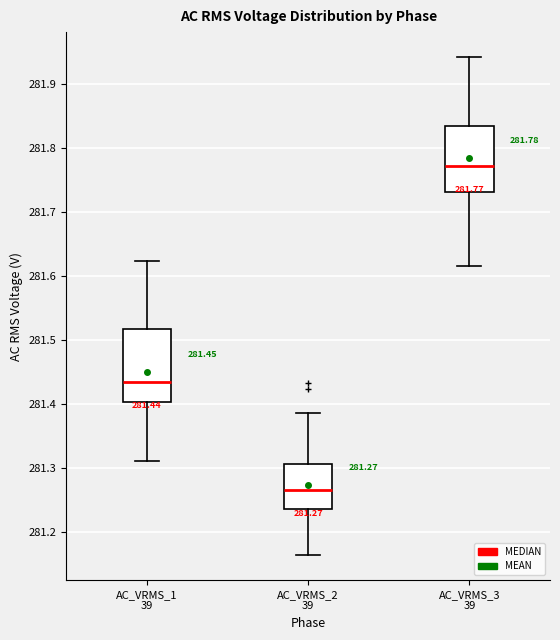

Which box is the tallest, from its lower edge to its upper edge?

AC_VRMS_1 39